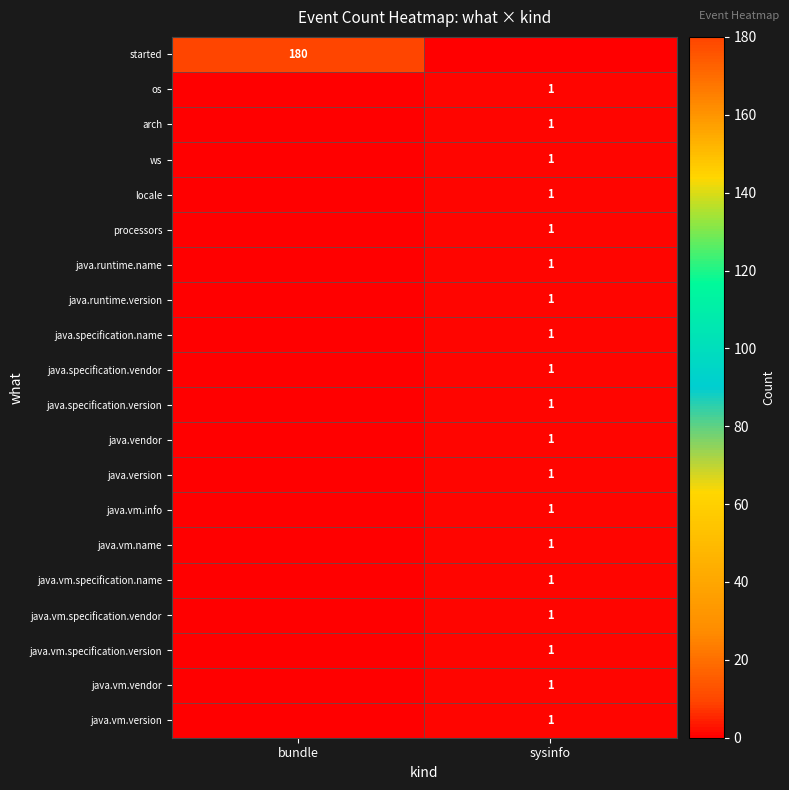

The ws series shows 1 at sysinfo. True or false?

True